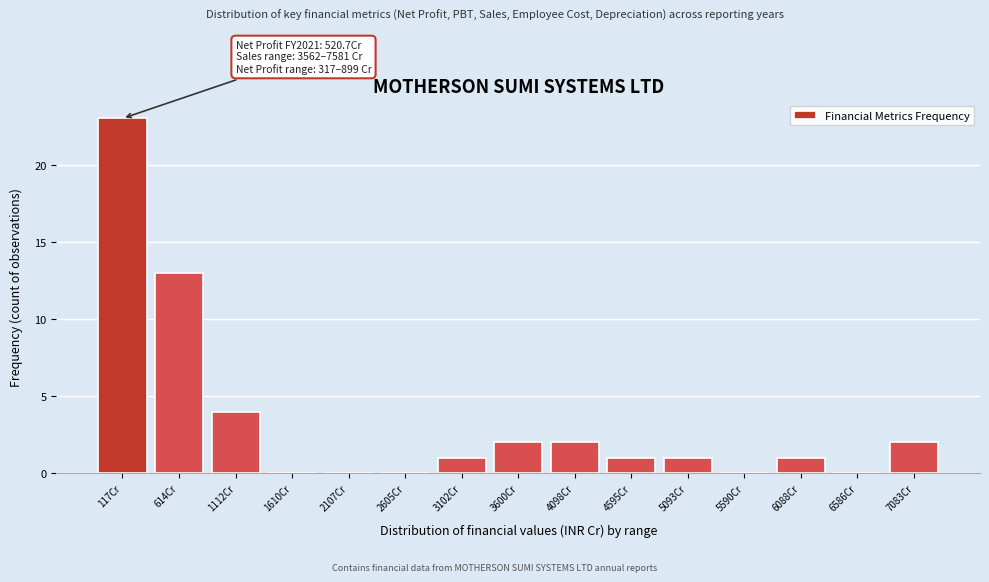

Reading right to left, transcribe all the data shown in this chart.

7083Cr=2	6586Cr=0	6088Cr=1	5590Cr=0	5093Cr=1	4595Cr=1	4098Cr=2	3600Cr=2	3102Cr=1	2605Cr=0	2107Cr=0	1610Cr=0	1112Cr=4	614Cr=13	117Cr=23